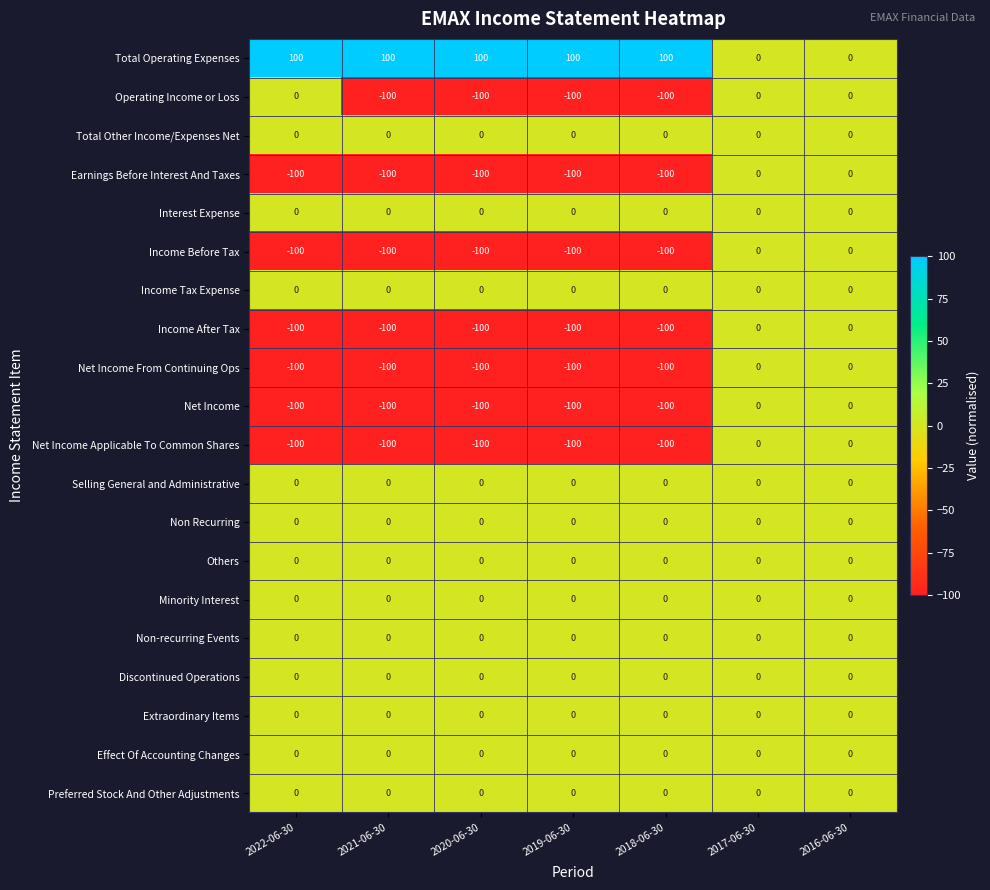

What is the minimum value shown in the chart?

-100